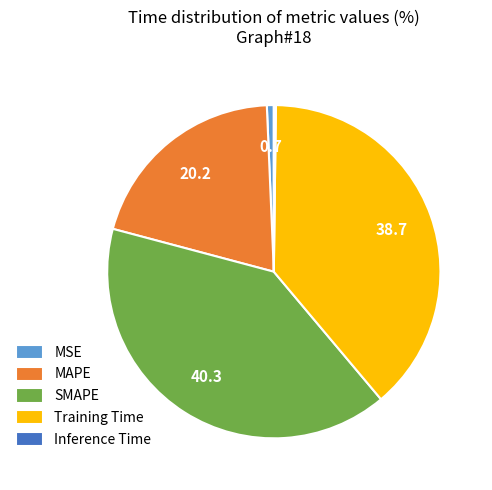

Between Training Time and SMAPE, which is larger?

SMAPE